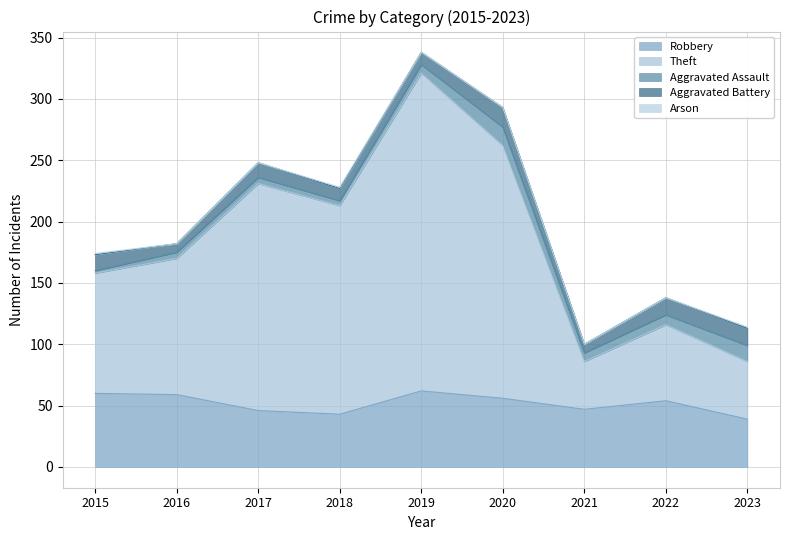

How many values in the Arson series exceed 0?

3